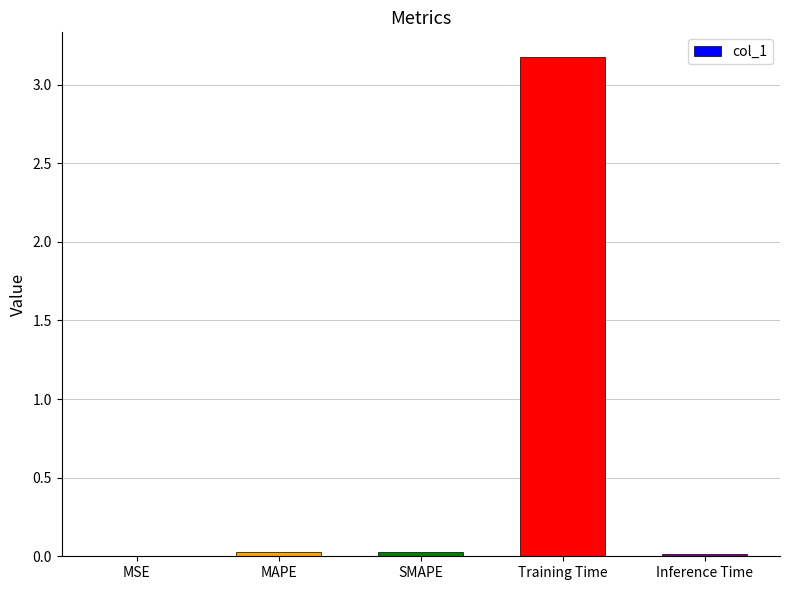

What is the greatest value displayed?

3.2